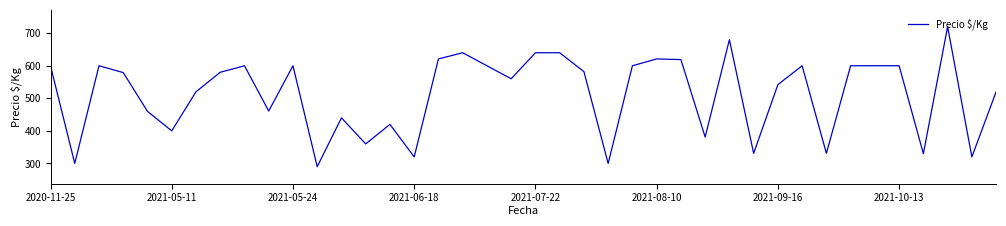

What is the maximum value shown in the chart?

720